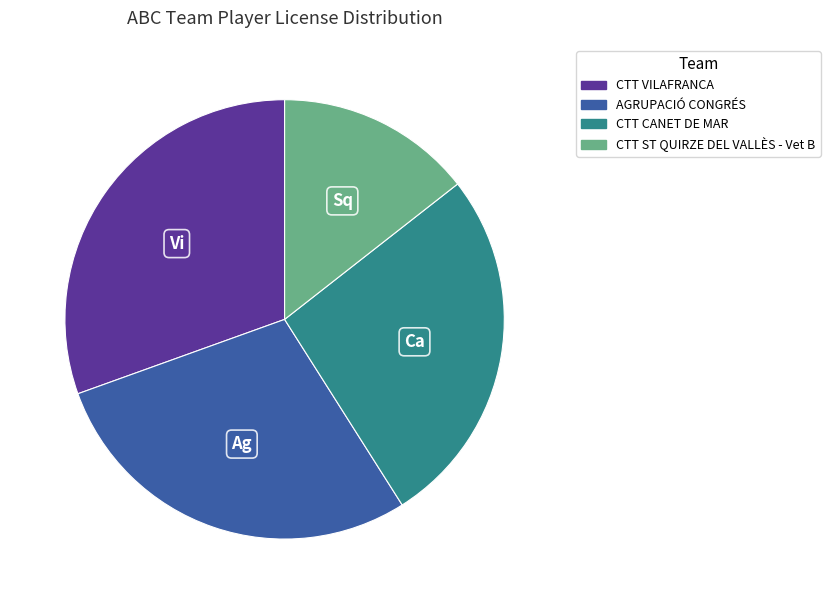

Rank the categories by value from highest to lowest.

CTT VILAFRANCA, AGRUPACIÓ CONGRÉS, CTT CANET DE MAR, CTT ST QUIRZE DEL VALLÈS - Vet B